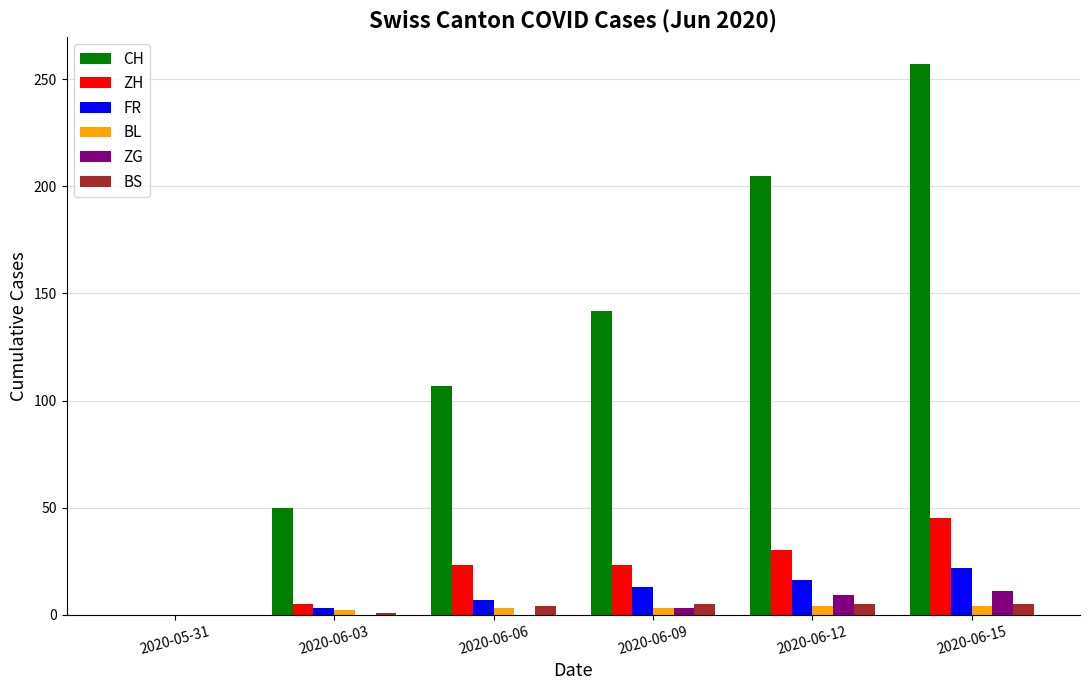

What is the spread (max minus min) of values at 2020-06-06?

107